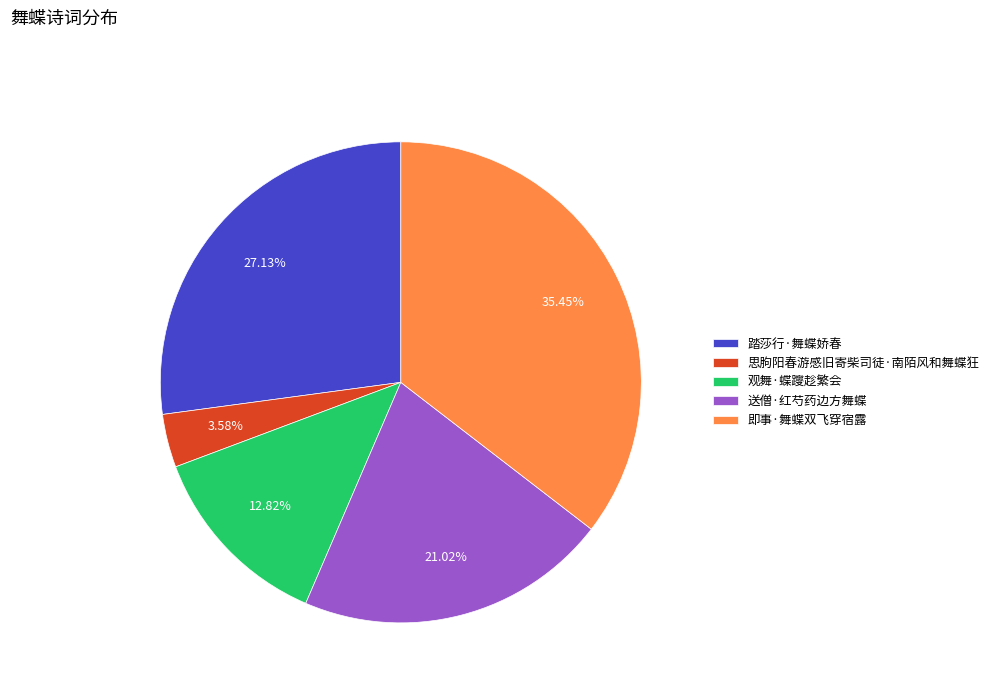

Between 踏莎行·舞蝶娇春 and 即事·舞蝶双飞穿宿露, which is larger?

即事·舞蝶双飞穿宿露